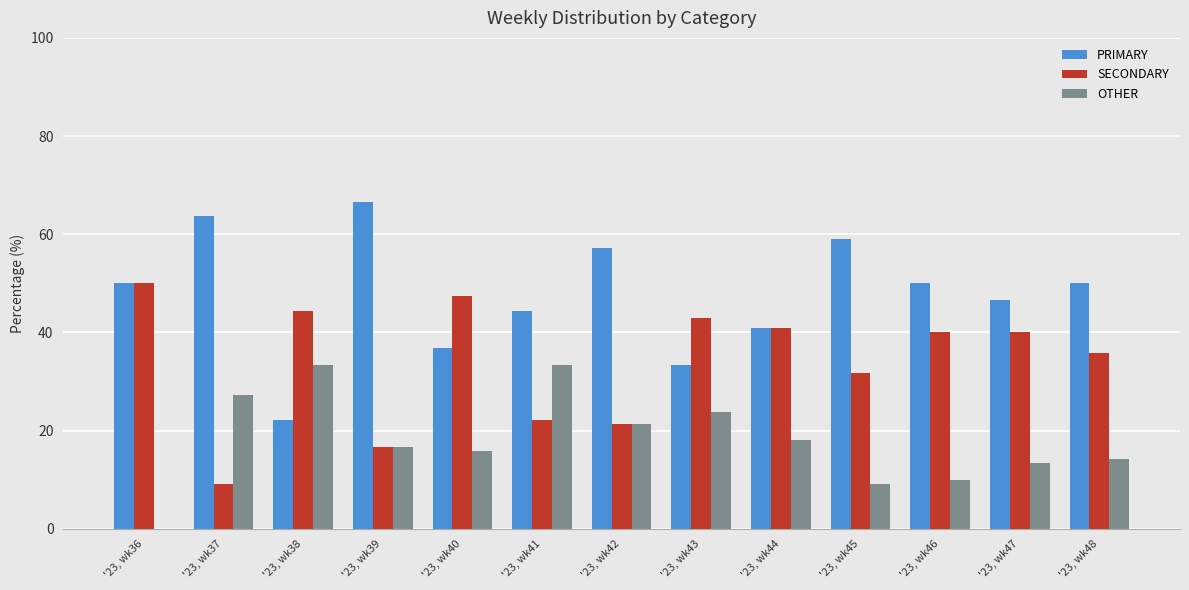

The value of SECONDARY at '23, wk39 is 27.4. True or false?

False